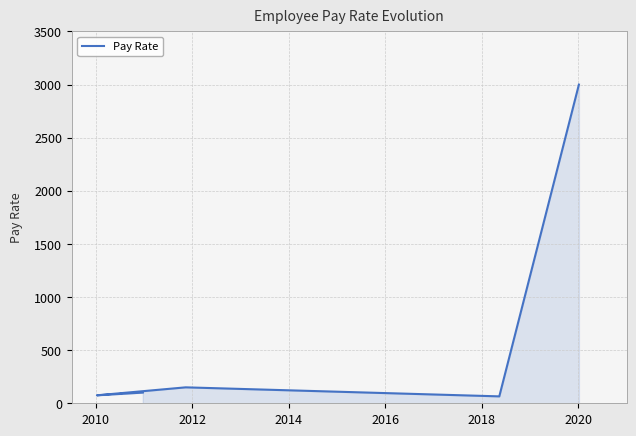

The value at 2010 is 100.5. True or false?

True